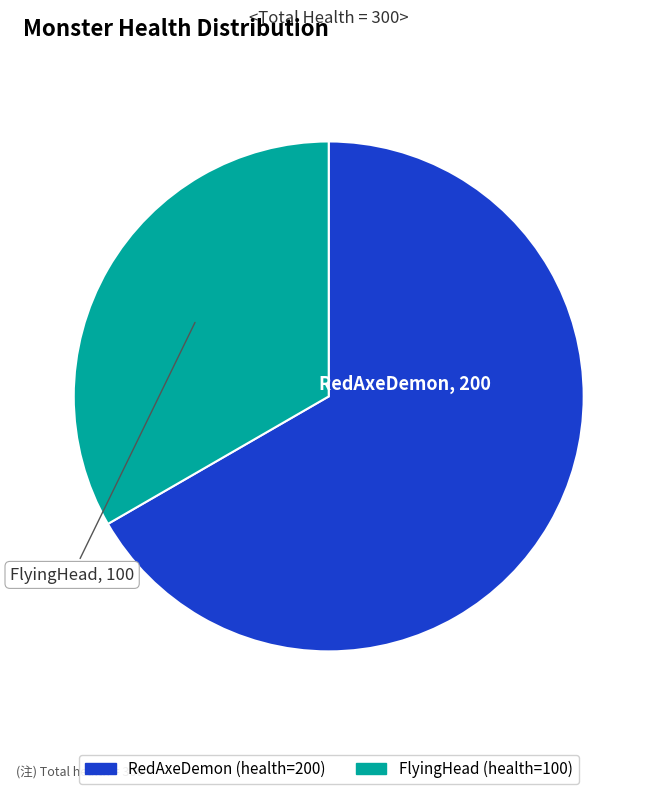

Which slice represents more than half of the pie?

RedAxeDemon